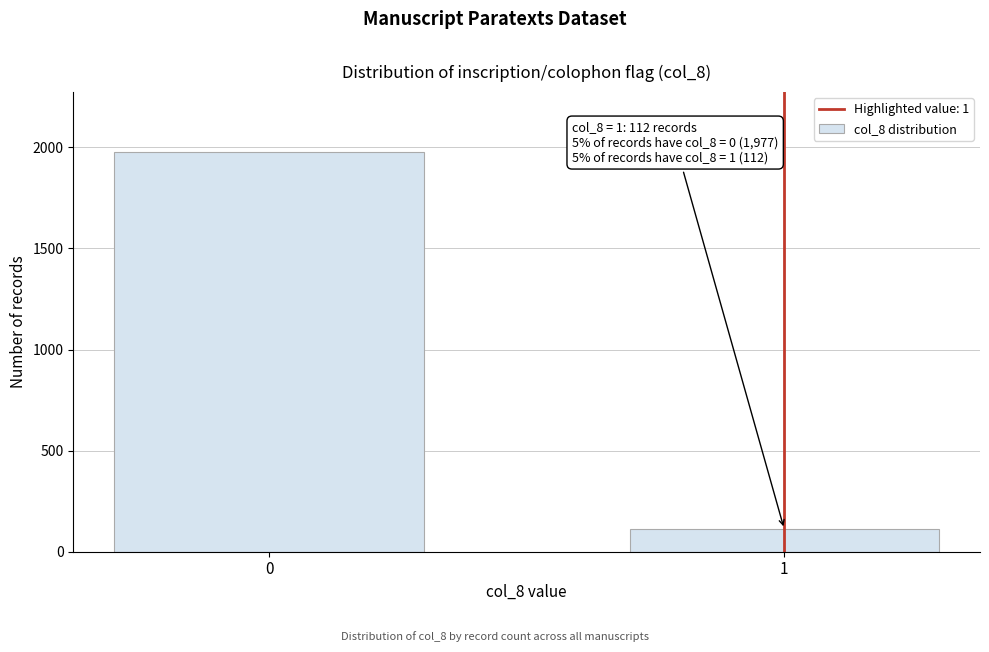

Reading left to right, transcribe all the data shown in this chart.

1977	112